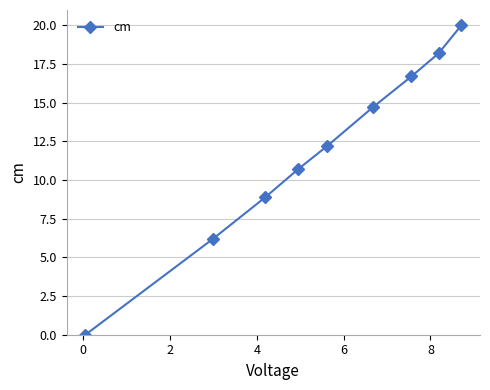

Count the number of values greater than 12.

5